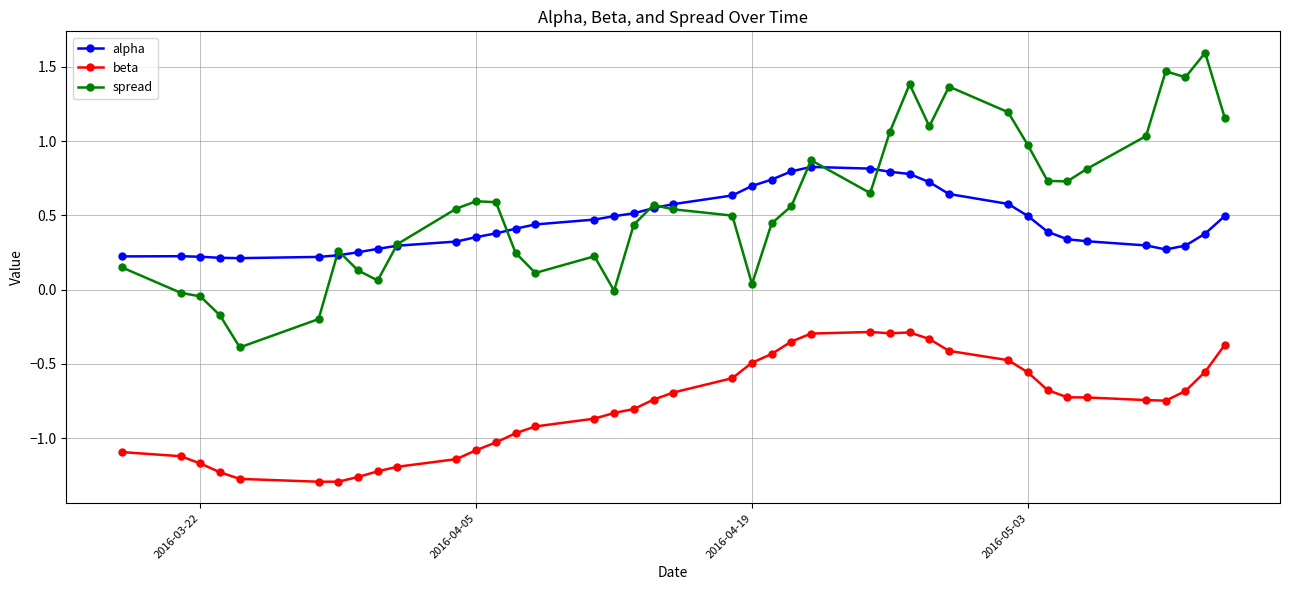

What is the sum of all beta values?

-31.2